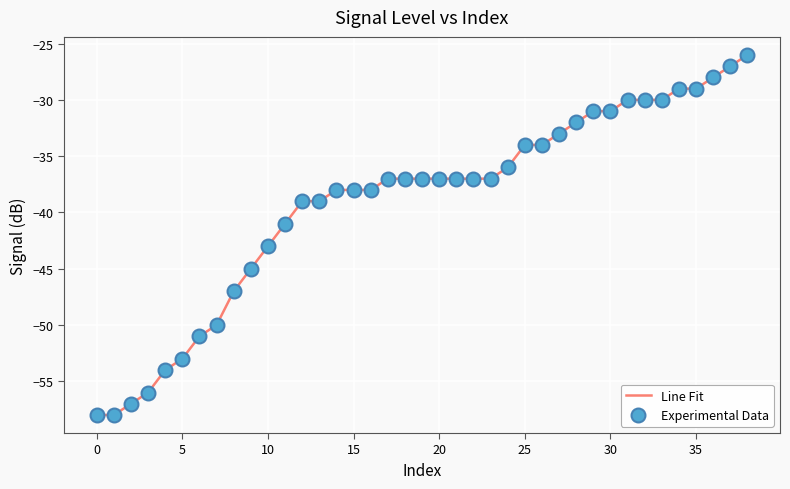

What is the maximum value shown in the chart?

-26